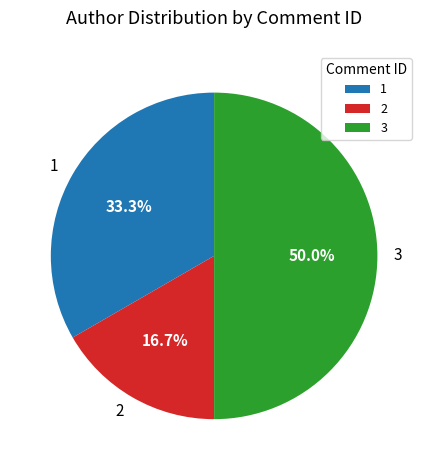

How many slices are in this pie chart?

3